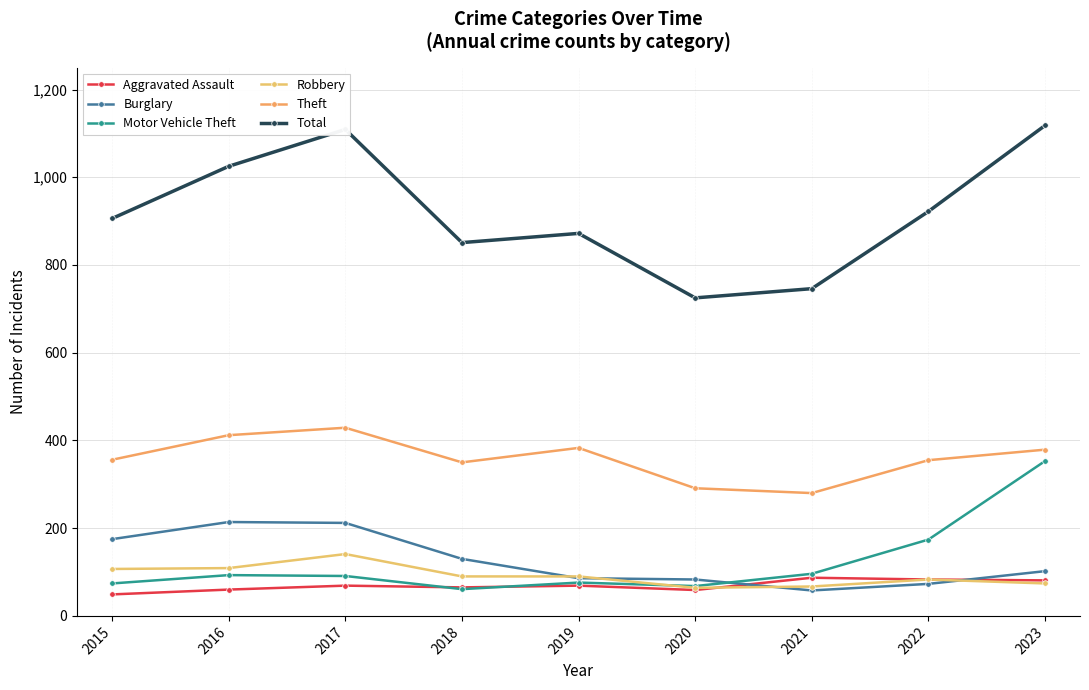

Which has a higher value, 2015 or 2021?

2021